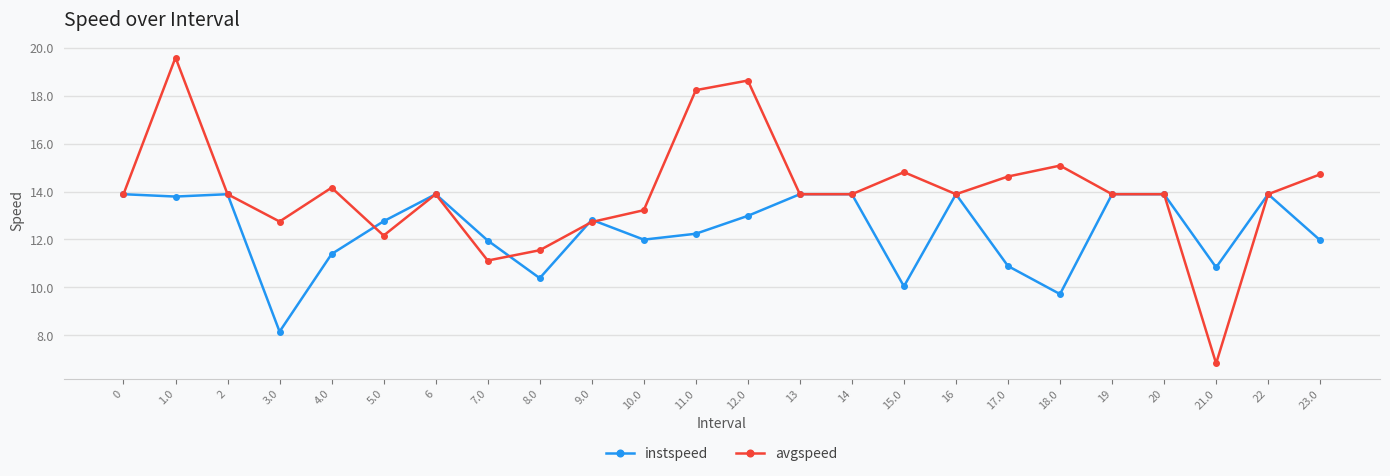

What value does the avgspeed series have at 17.0?

14.6